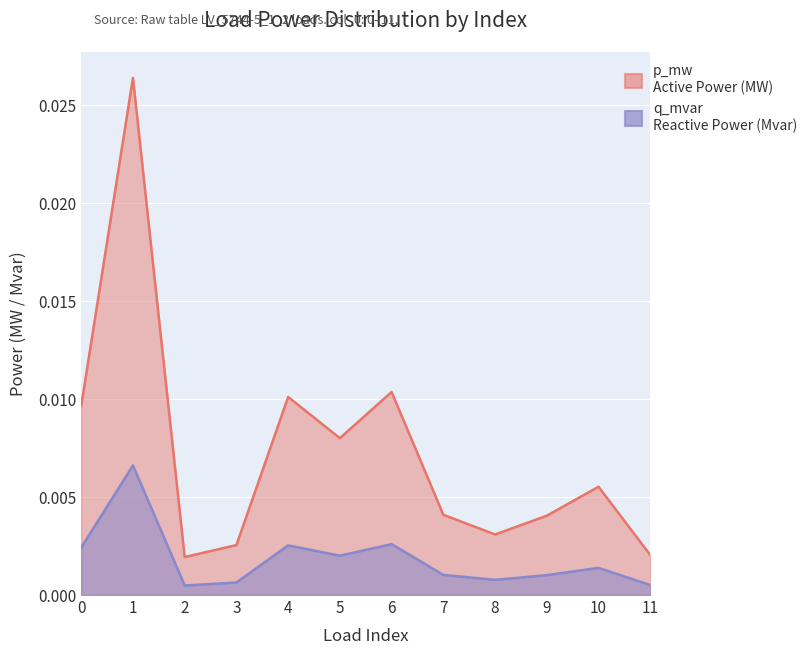

True or false: p_mw has more than 1 interior local peaks.

True